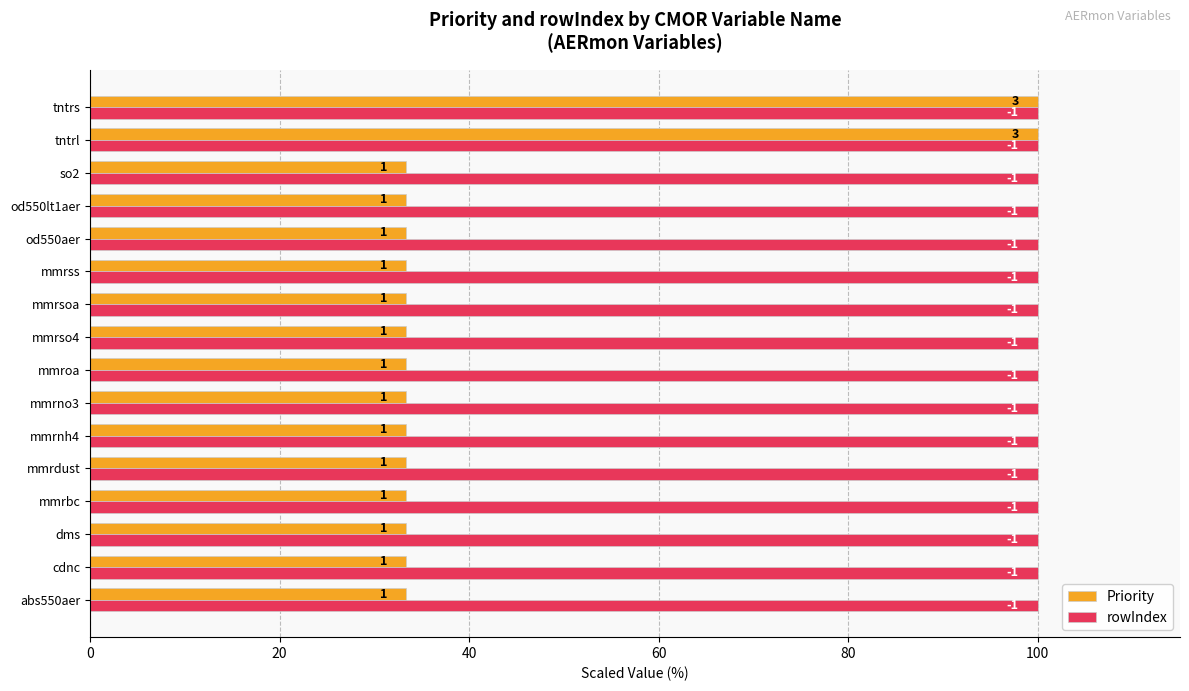

What are all the series names shown in the legend?

Priority, rowIndex